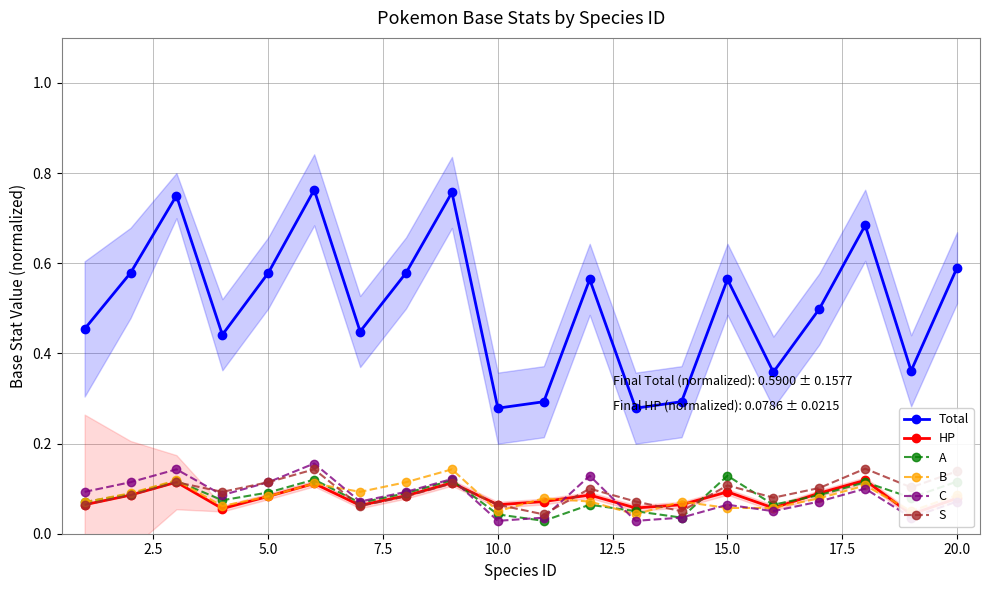

Rank the series by their maximum value, from highest to lowest.

Total, C, S, B, A, HP